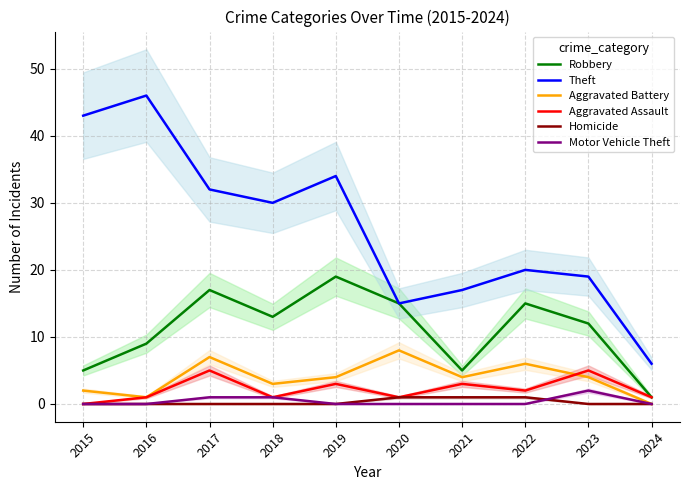

What is the difference between the Robbery values at 2020 and 2024?

14